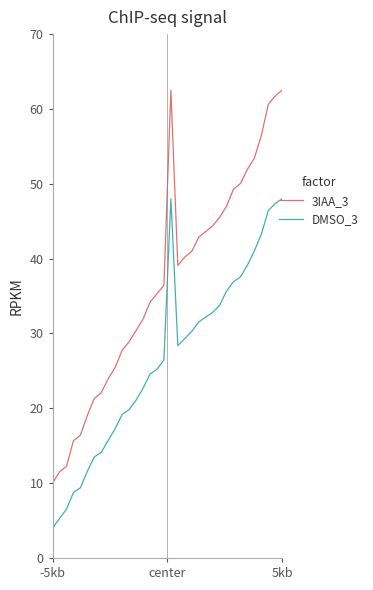

Rank the series by their average value, from highest to lowest.

3IAA_3, DMSO_3